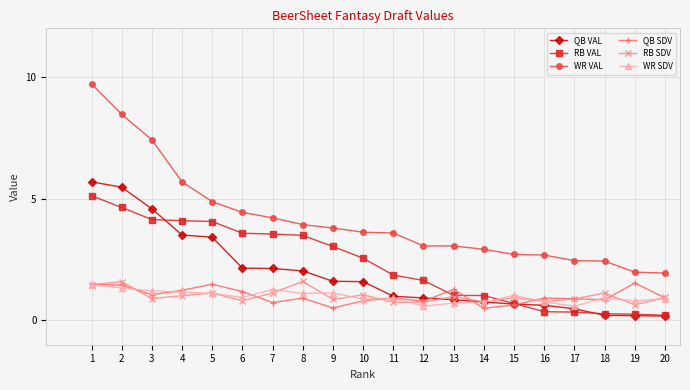

What are all the series names shown in the legend?

QB VAL, RB VAL, WR VAL, QB SDV, RB SDV, WR SDV